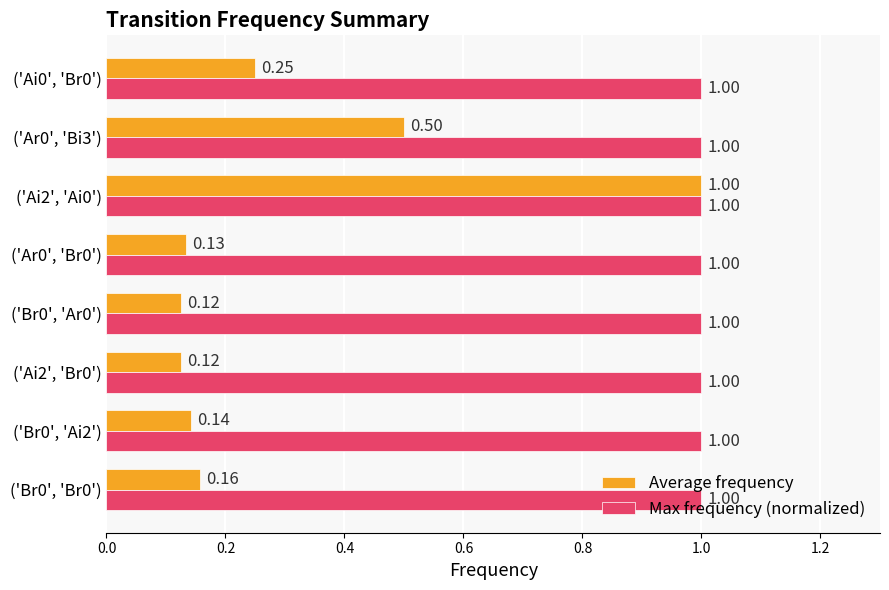

List the series in order of their overall mean, highest first.

Max frequency (normalized), Average frequency